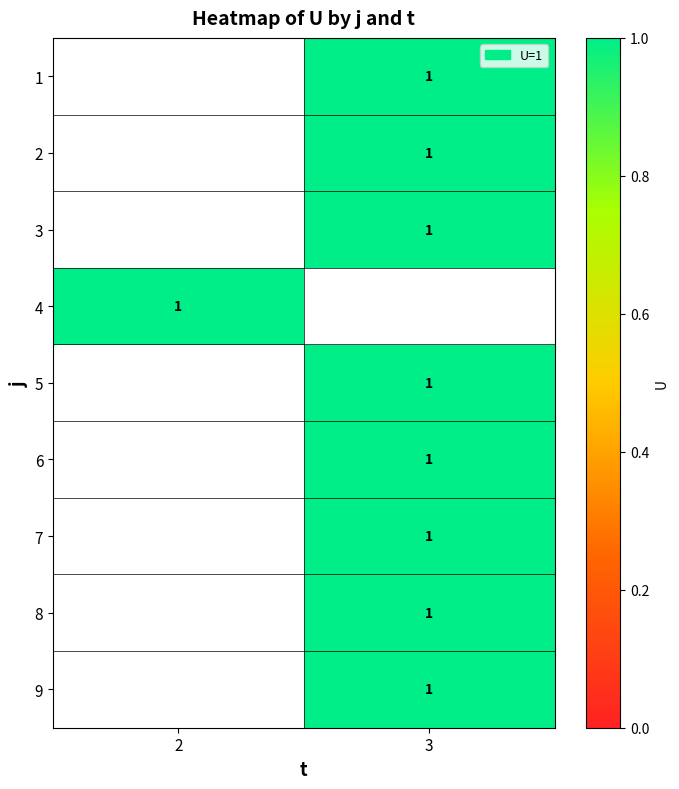

List the series in order of their overall mean, highest first.

1, 2, 3, 4, 5, 6, 7, 8, 9